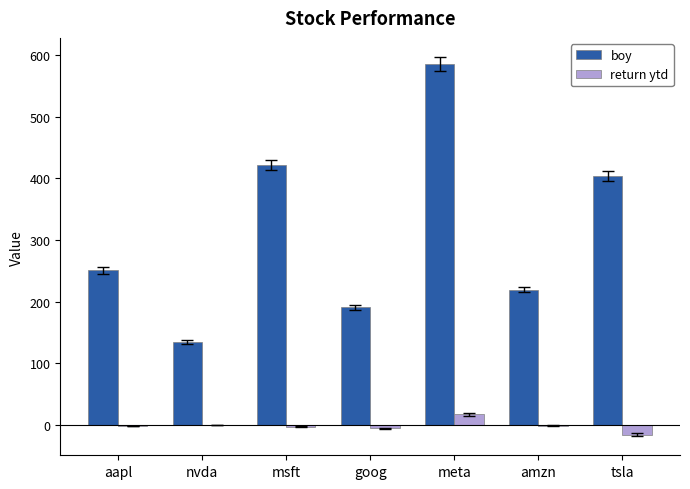

Which series changed the most between msft and amzn?

boy